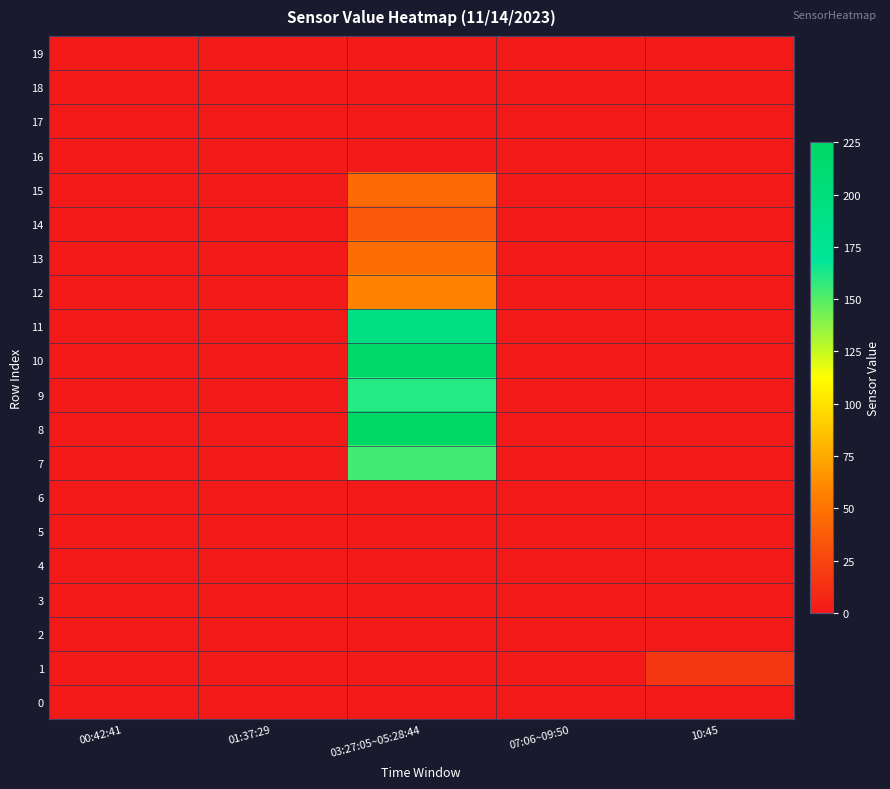

Rank the series at 10:45 from lowest to highest value.

19, 18, 17, 16, 15, 14, 13, 12, 11, 10, 9, 8, 7, 6, 5, 4, 3, 2, 0, 1